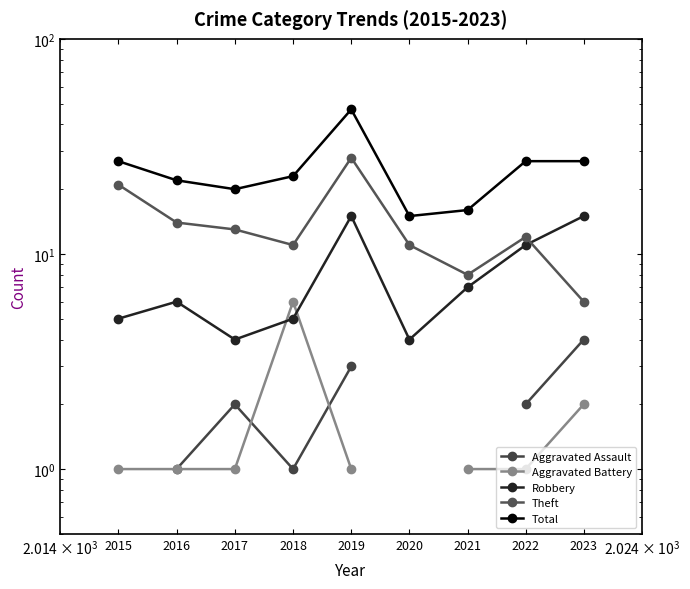

Between 2020 and 2019, which is larger?

2019